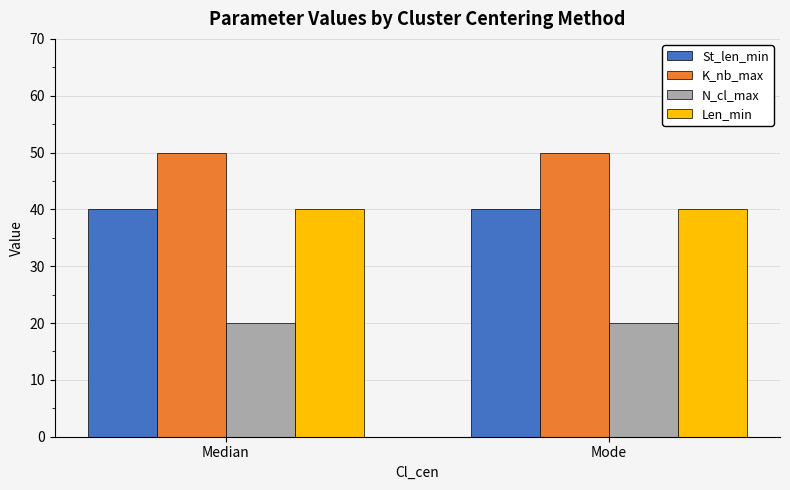

What is the greatest value displayed?

50